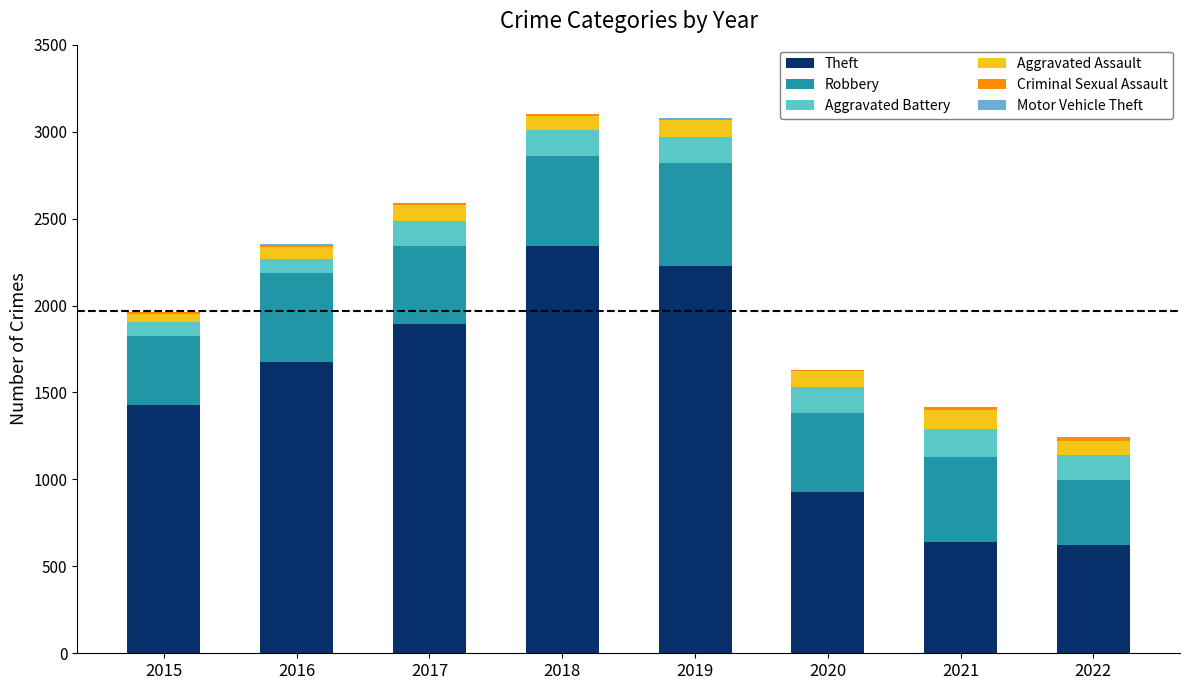

Does the chart contain stacked bars?

Yes